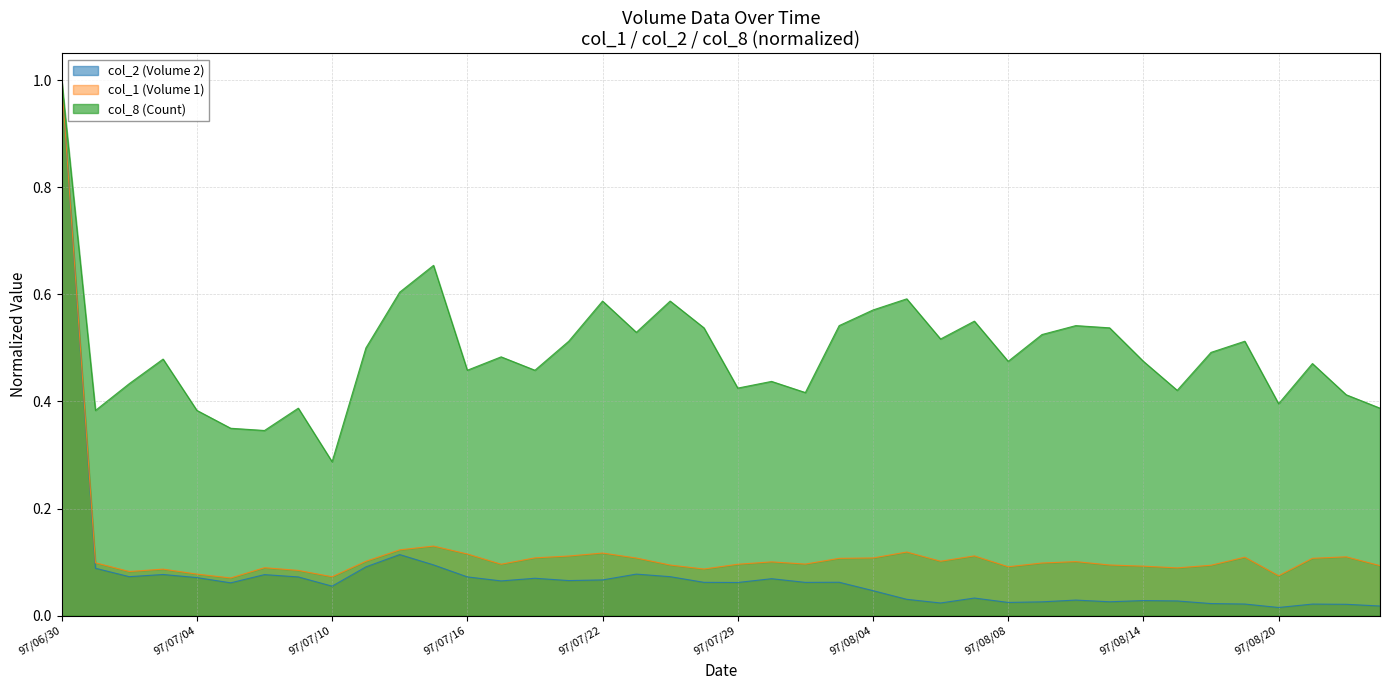

What is the difference between the maximum and minimum values in the col_2 (Volume 2) series?

1.0